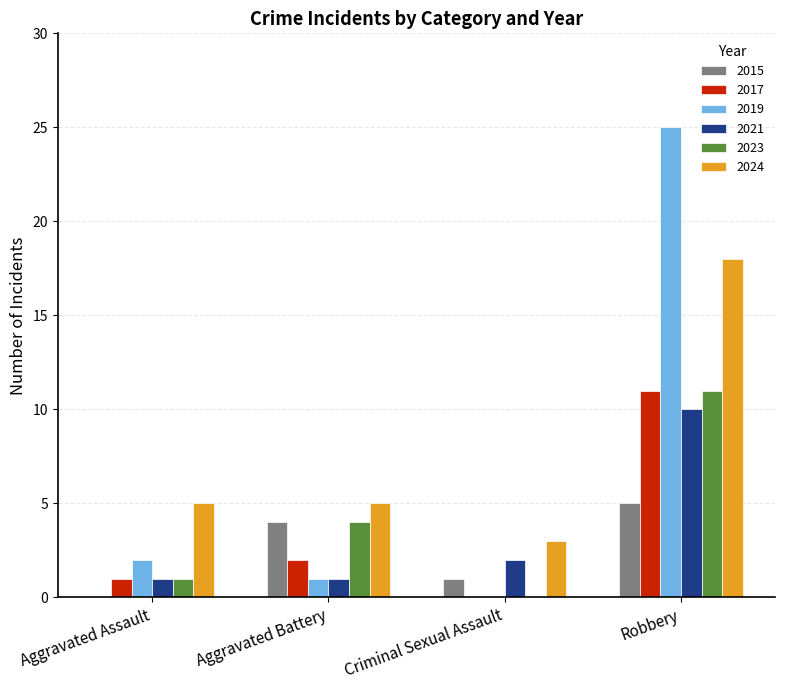

What is the maximum value for 2023?

11